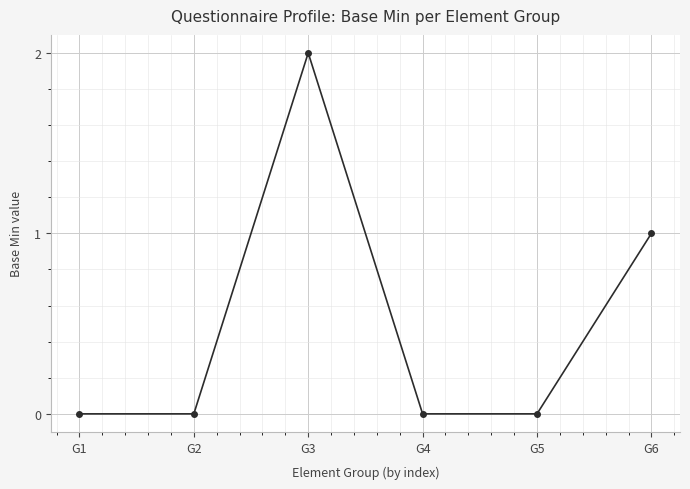

What is the sum of the values at G6 and G4?

1